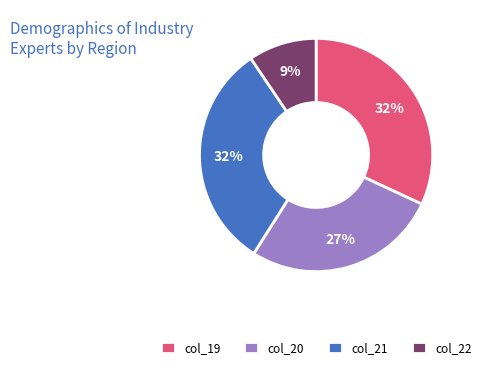

To the nearest percent, what percentage of the pie is col_20?

27%